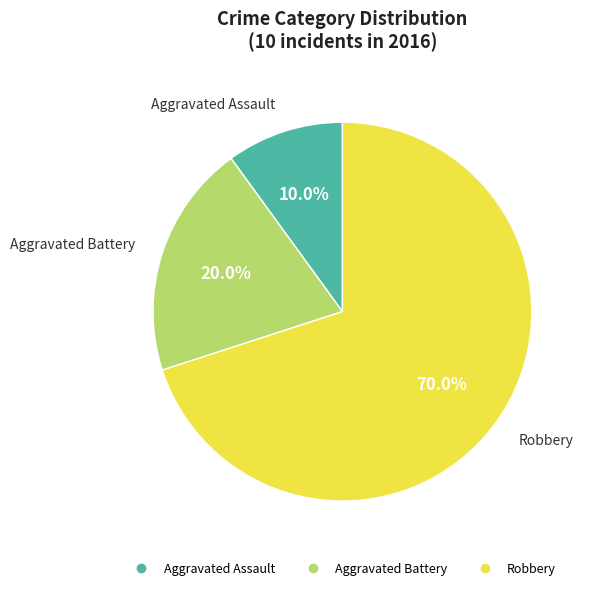

What is the ratio of the value at Aggravated Battery to the value at Robbery?

0.3